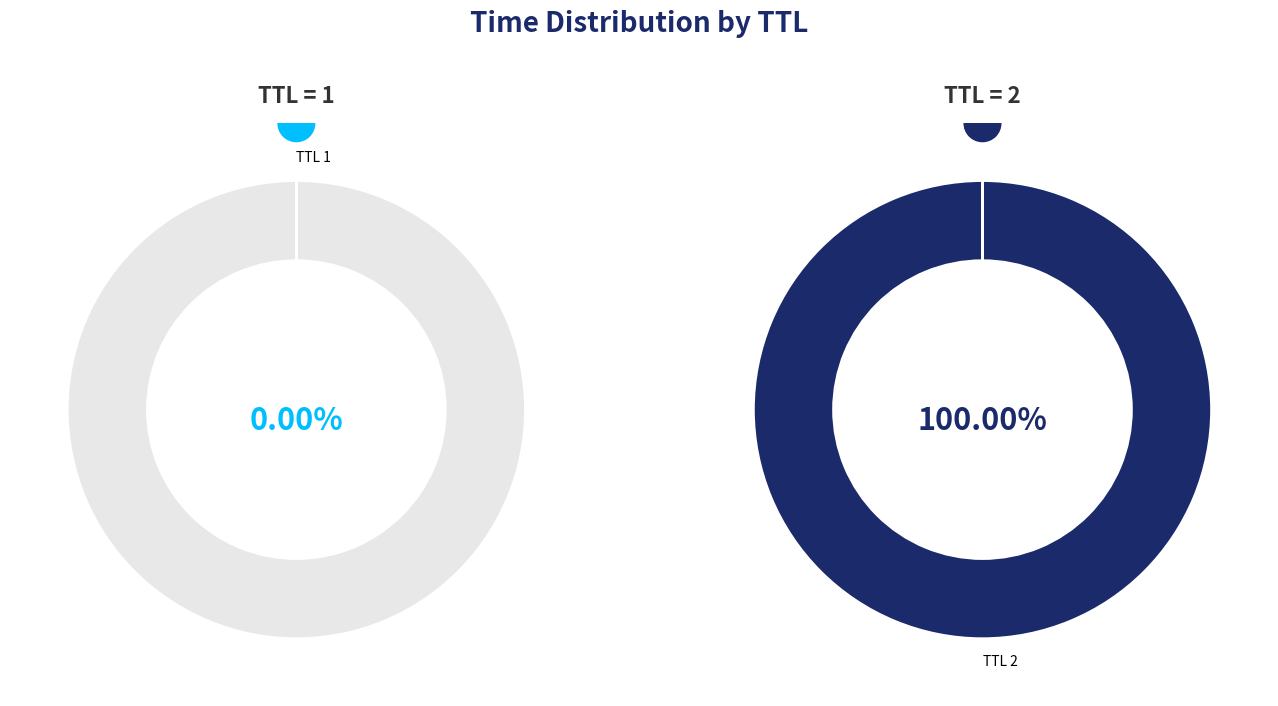

Rank the categories by value from highest to lowest.

2, 1